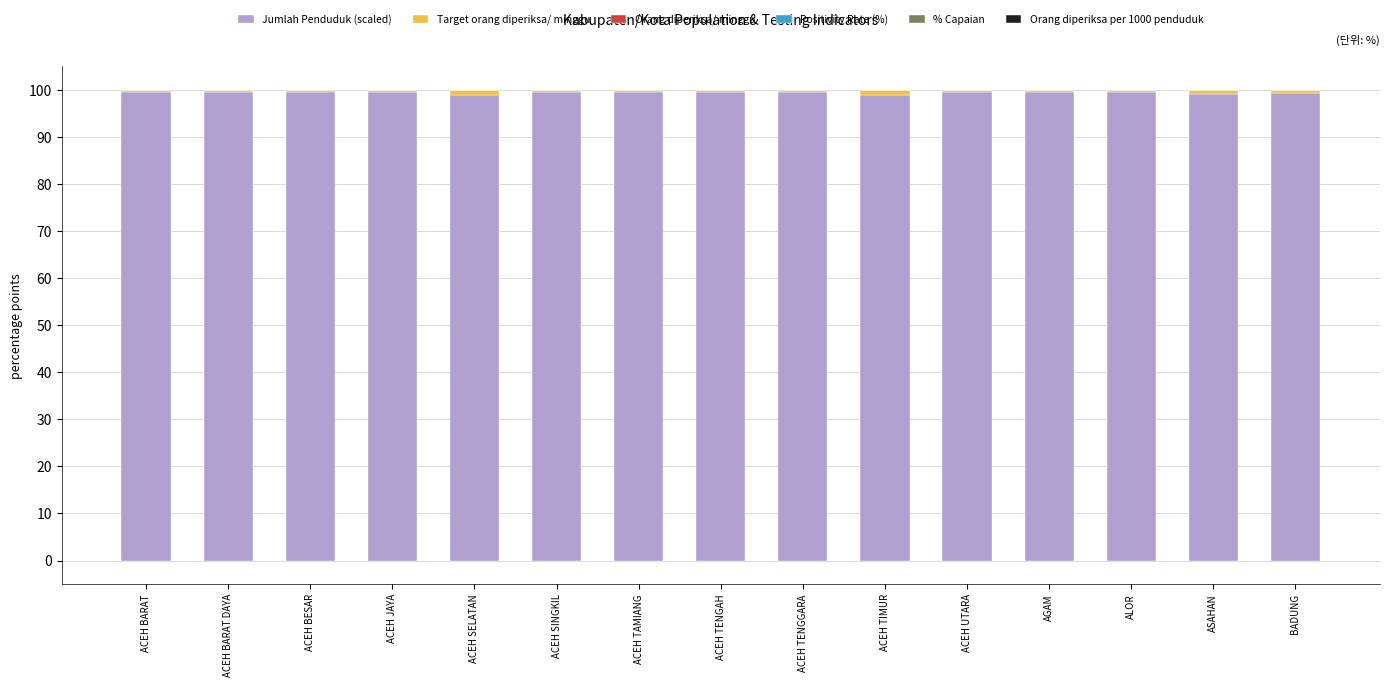

Which series has the widest spread of values?

Target orang diperiksa/ minggu